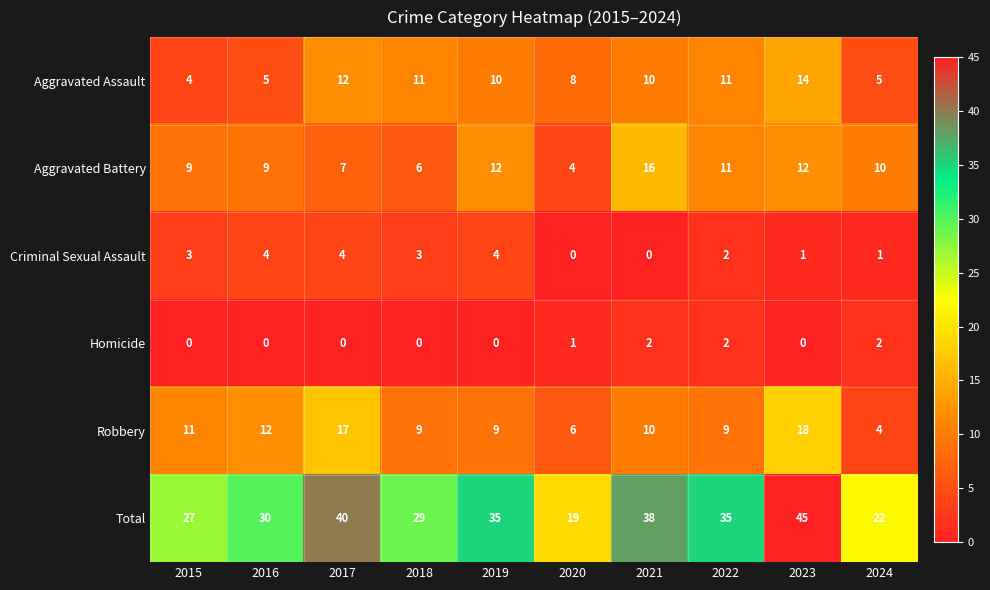

Which label corresponds to the largest value in the chart?

2023